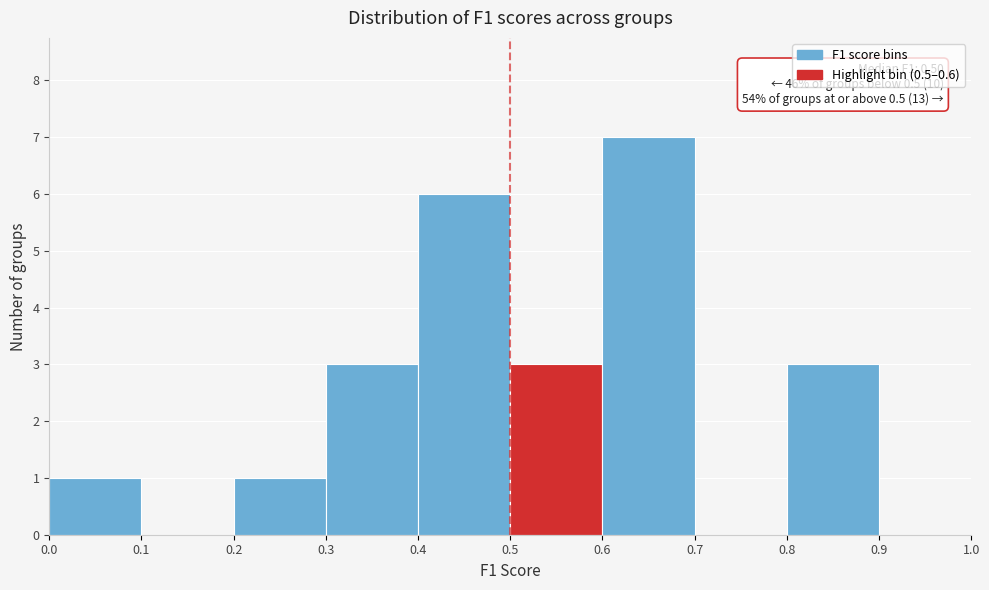

Which range on the x-axis has the tallest bar?

0.6 to 0.7